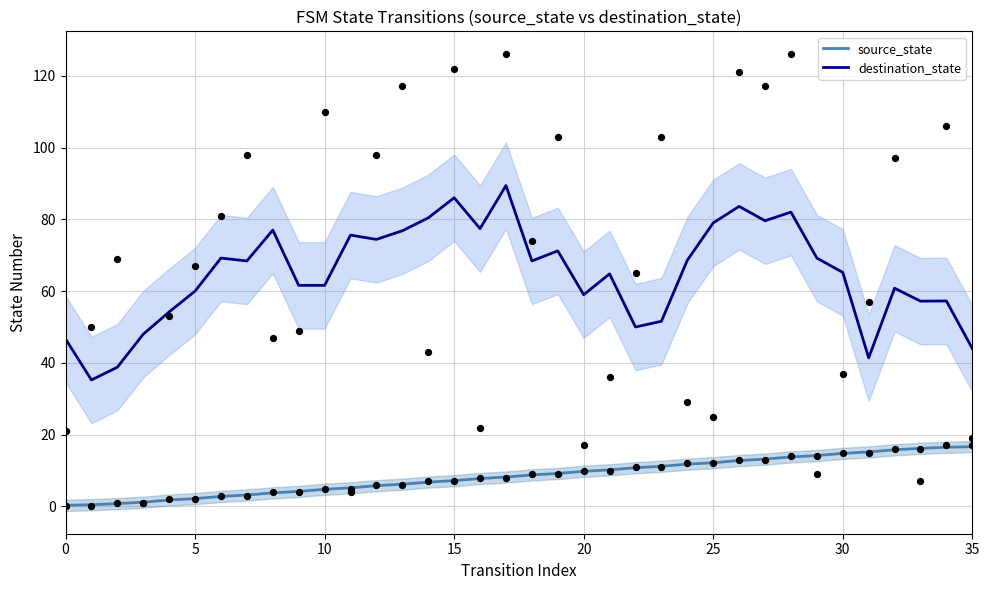

Which series reaches the minimum Y coordinate?

source_state